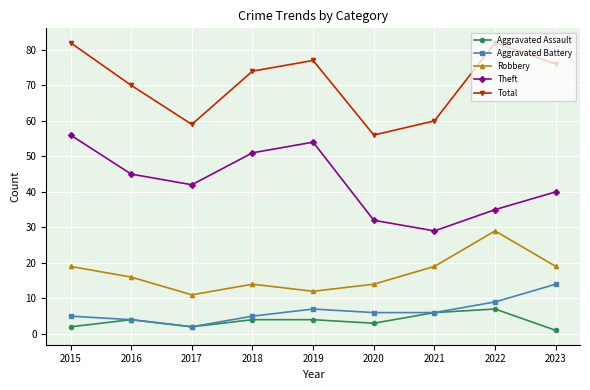

What is the lowest value of the Theft series?

29